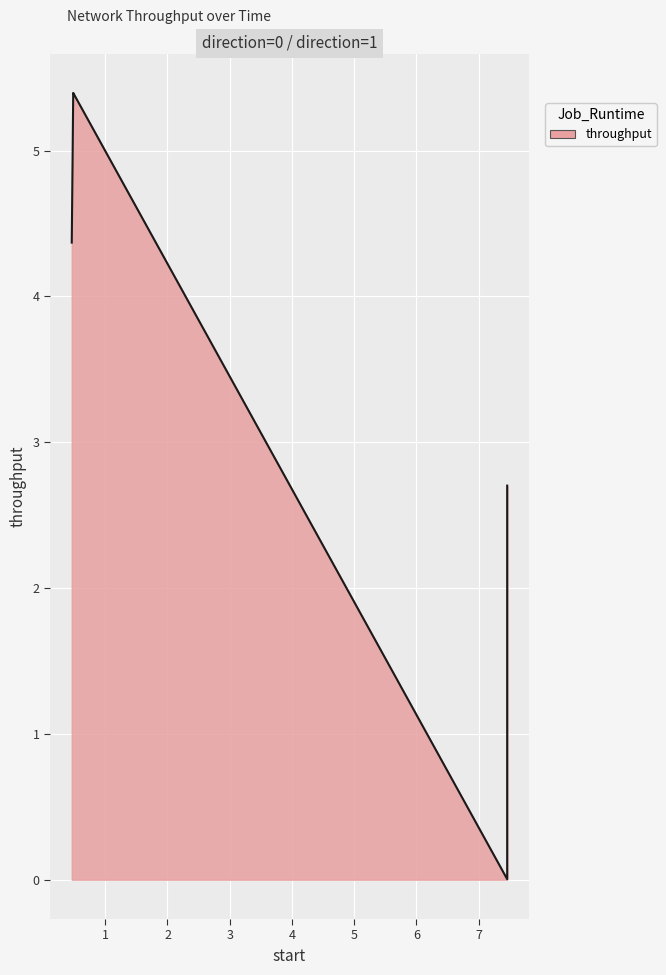

What is the maximum value shown in the chart?

5.4